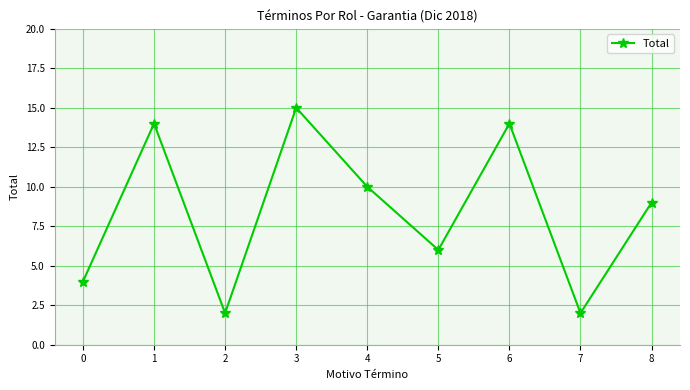

At which label is the value closest to 8?

8